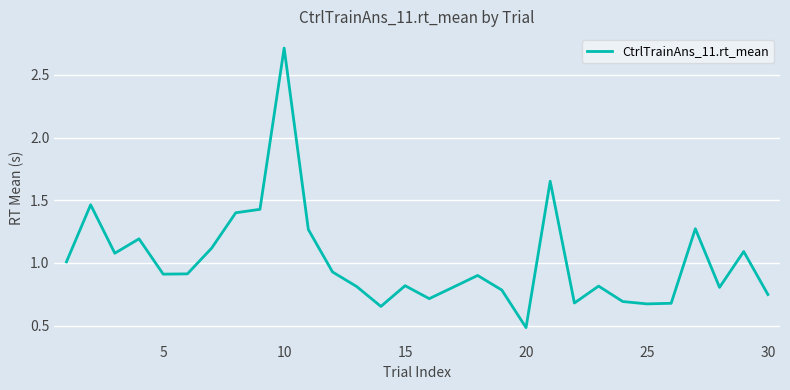

What is the maximum value shown in the chart?

2.7